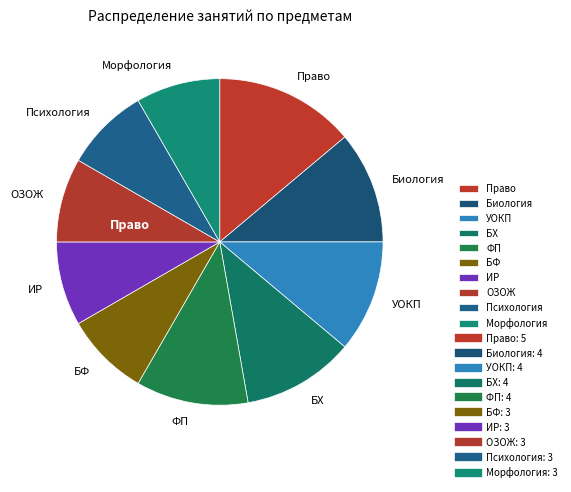

Which category has the biggest portion of the pie?

Право